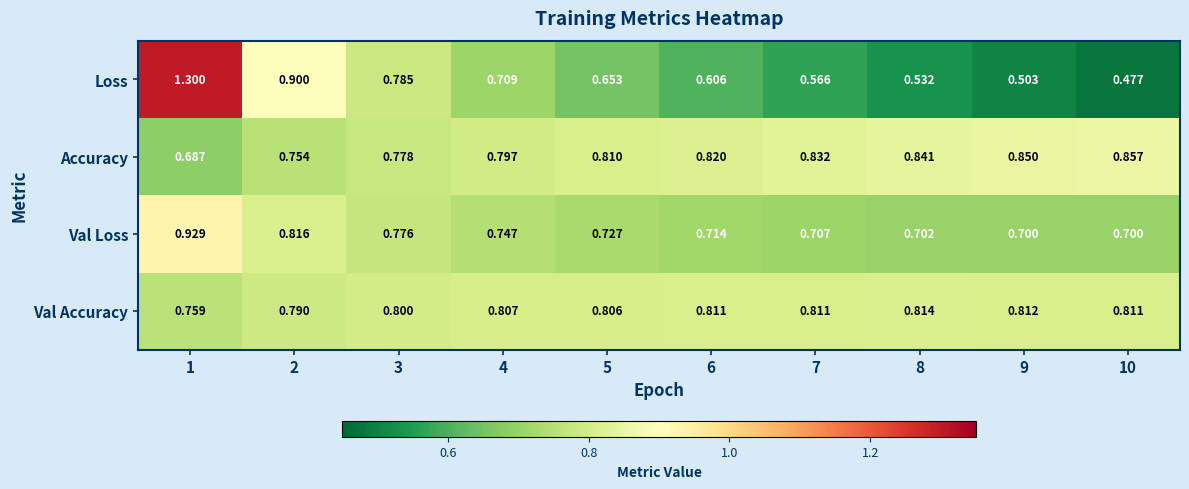

Is the value of Val Loss at 7 greater than the value of Loss at 1?

No